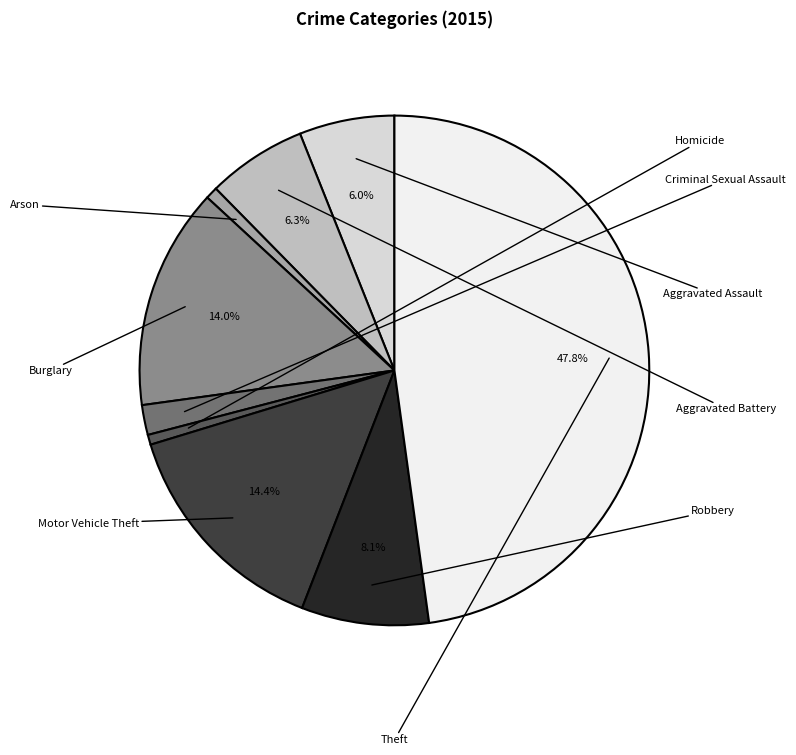

How many segments does this pie chart have?

9